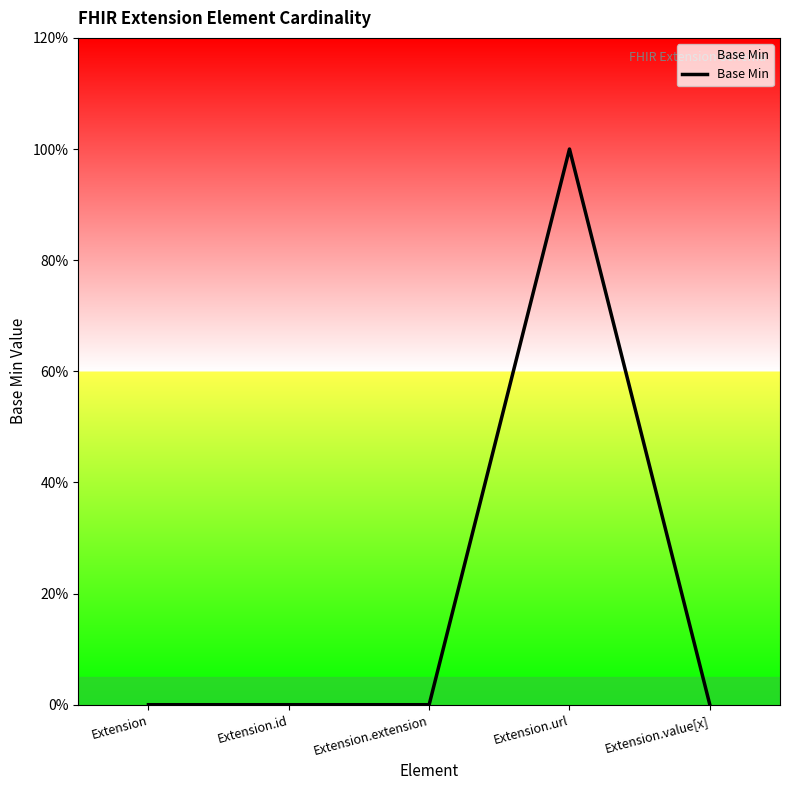

The value at Extension is 0. True or false?

True